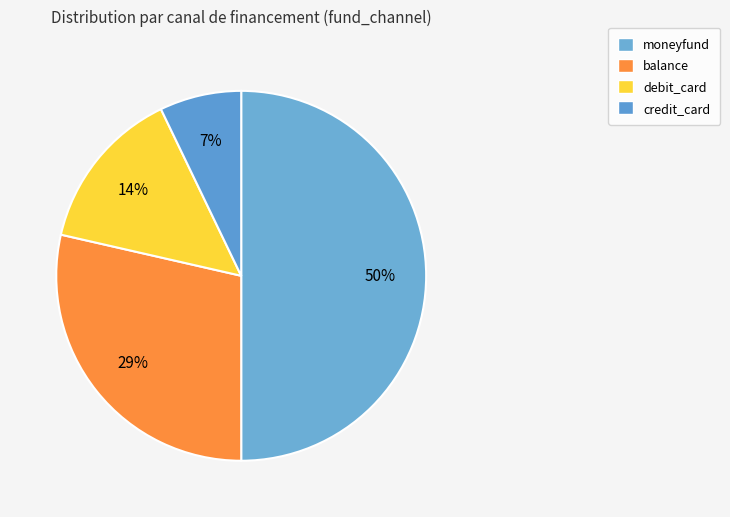

How many slices are in this pie chart?

4